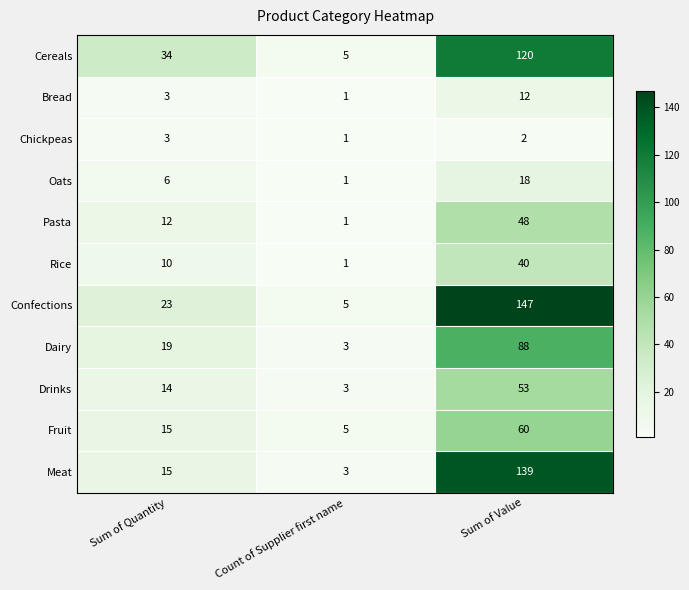

What is the approximate value of Oats at Sum of Value, to the nearest 5?

20